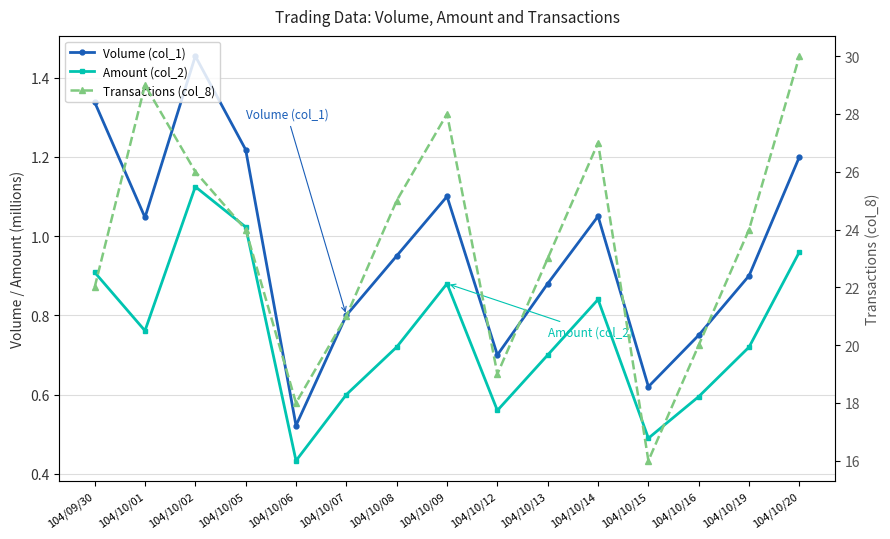

At how many categories does at least one series exceed 14?

15